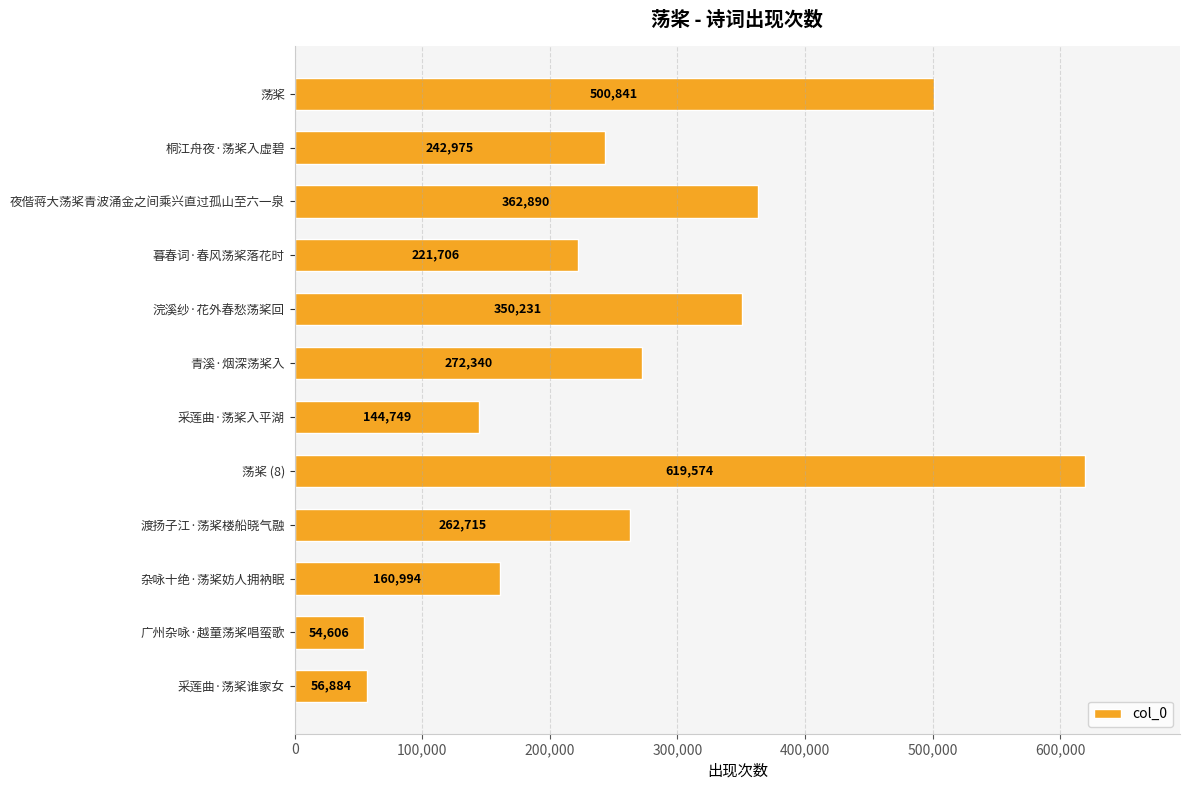

The value at 青溪·烟深荡桨入 is 163460. True or false?

False